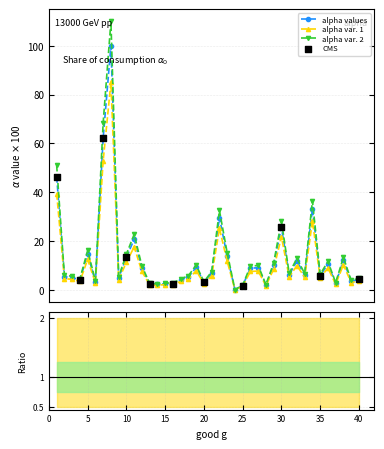

What is the ratio of the value at 15 to the value at 22?

0.1